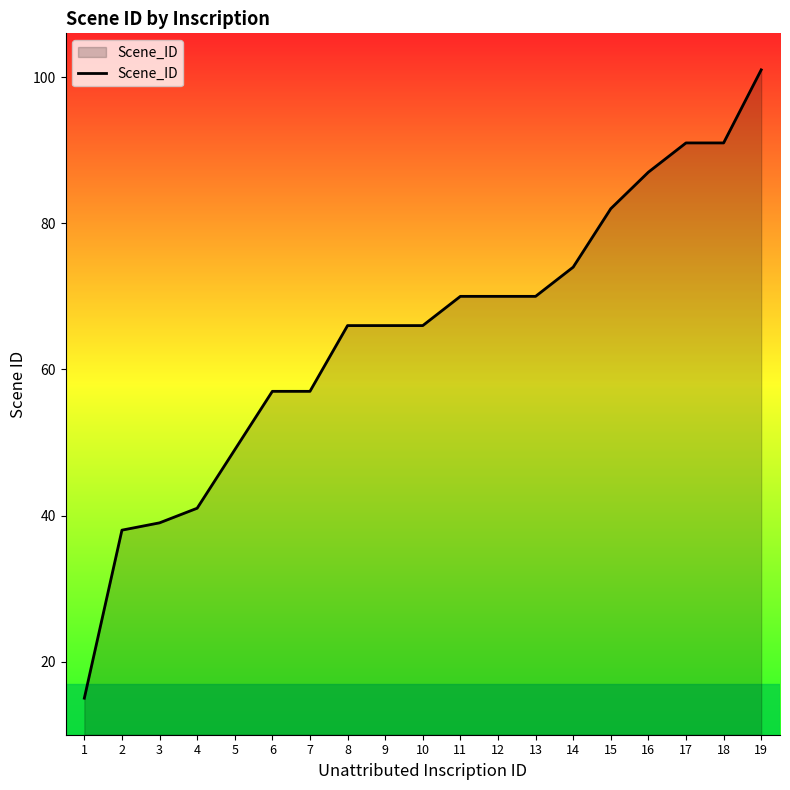

What value does the data have at 2, to the nearest 10?

40